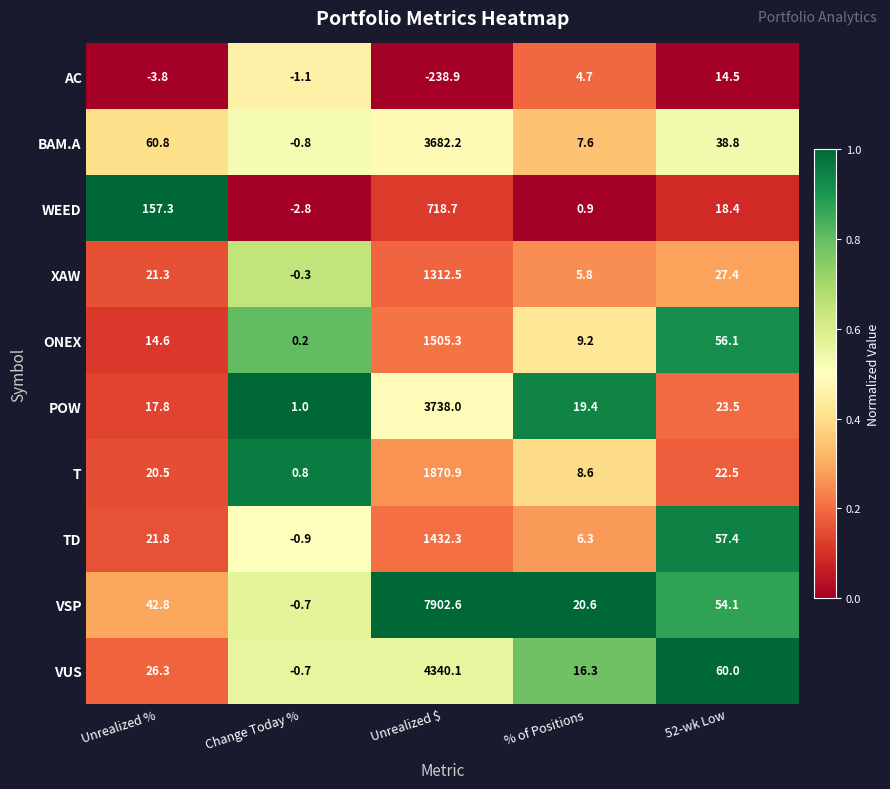

What is the sum of the VUS values at Change Today % and % of Positions?

15.6